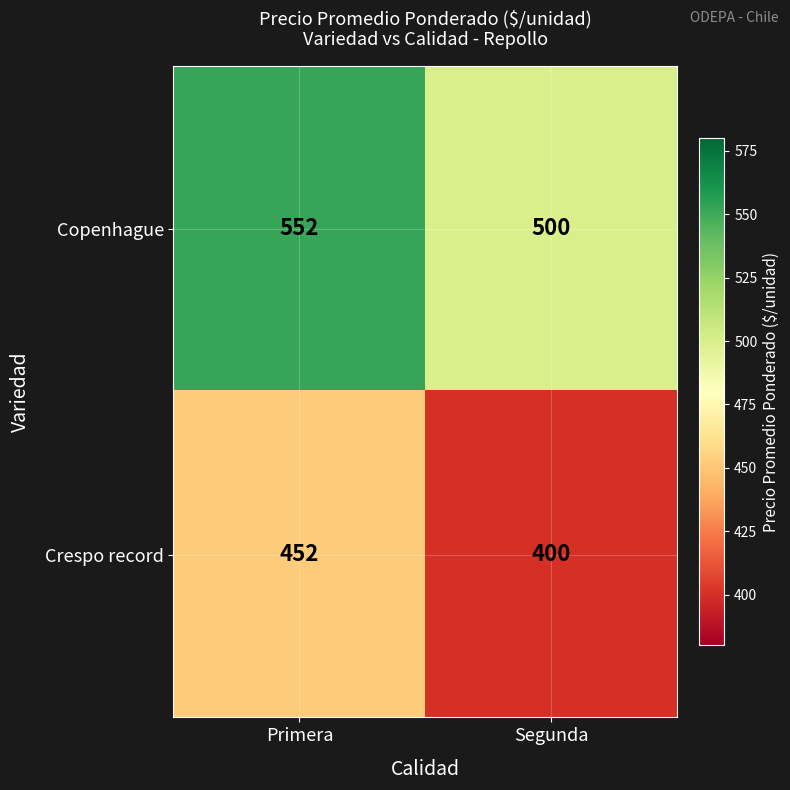

List the series in order of their peak value, highest first.

Copenhague, Crespo record